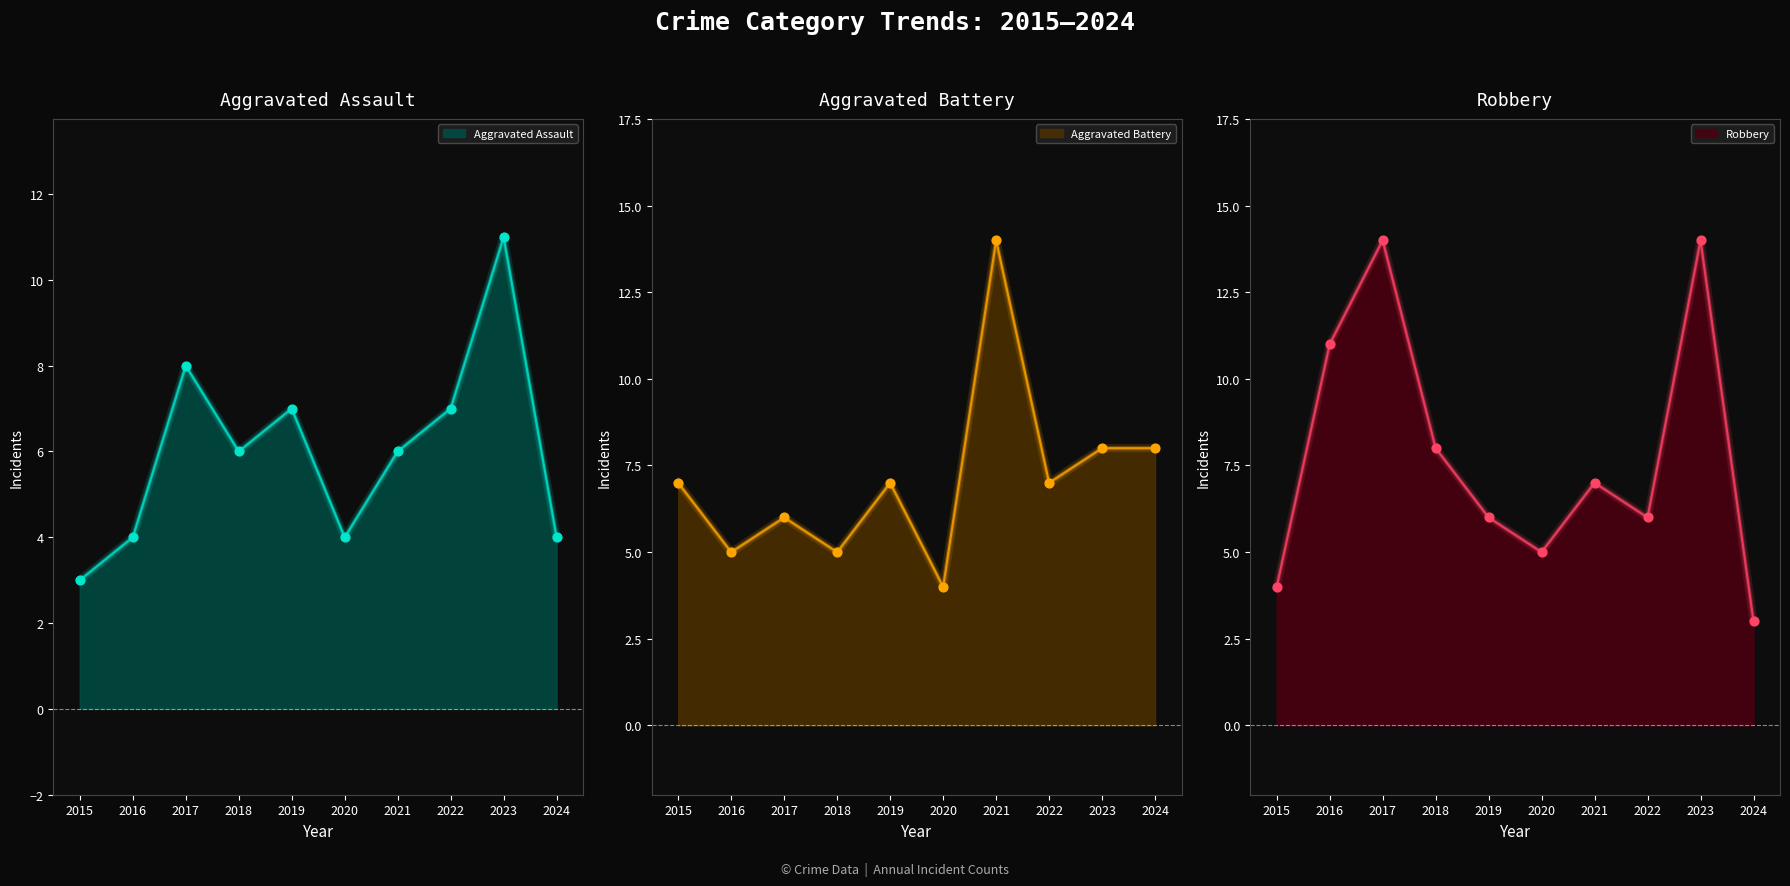

Which series reaches the maximum Y coordinate?

Aggravated Battery